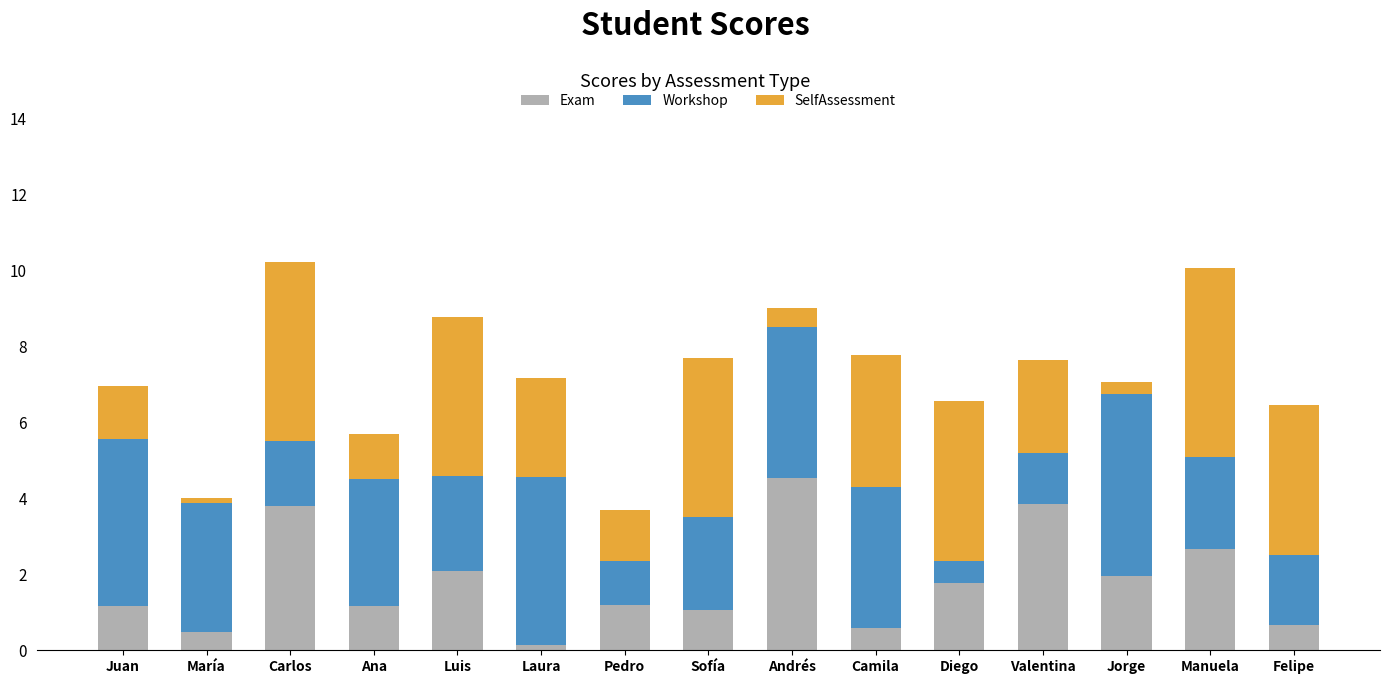

Does the chart contain any negative values?

No